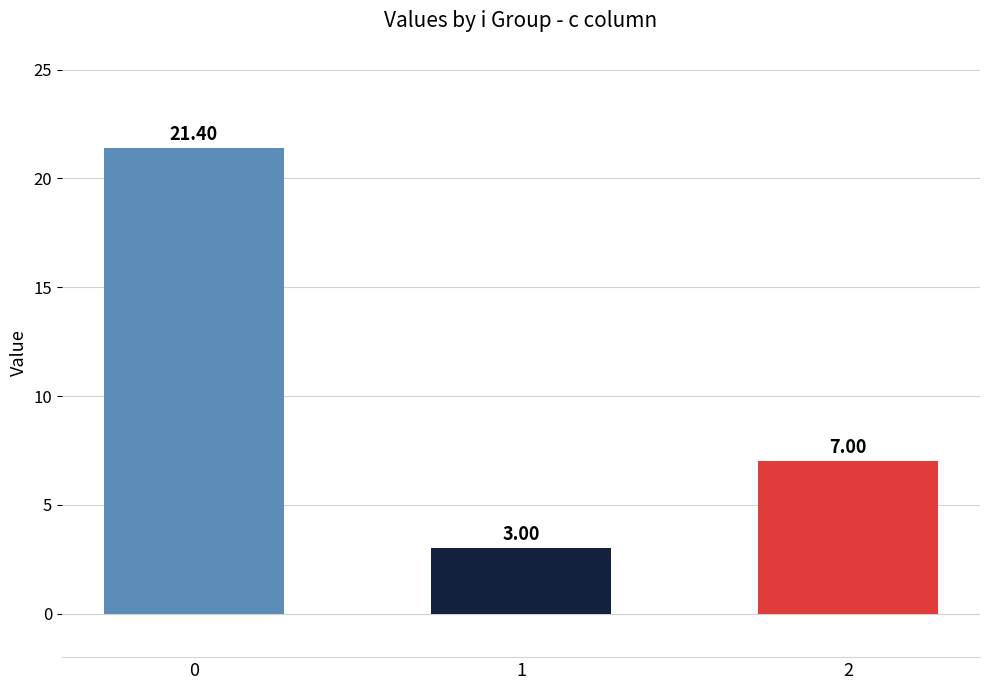

What is the change in value from 0 to 2?

-14.4